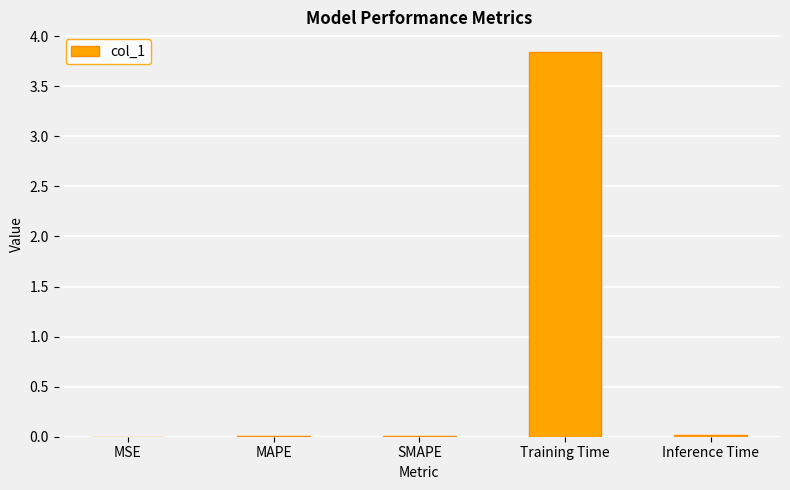

At which category does the chart reach its peak across all series?

Training Time